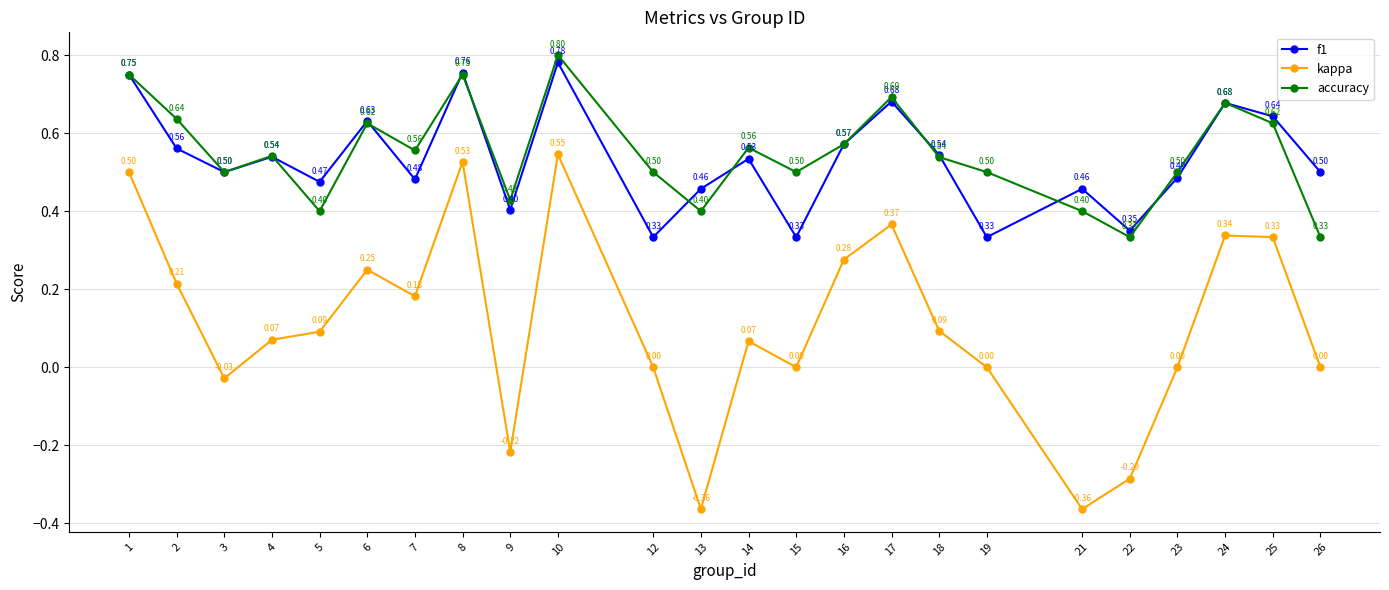

What are all the series names shown in the legend?

f1, kappa, accuracy